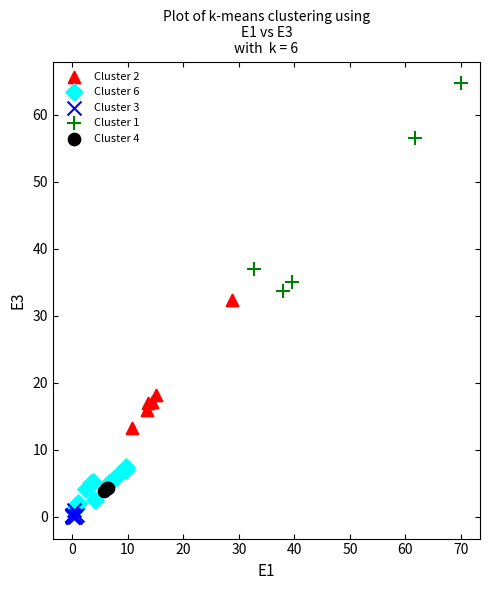

What are all the series names shown in the legend?

Cluster 2, Cluster 6, Cluster 3, Cluster 1, Cluster 4